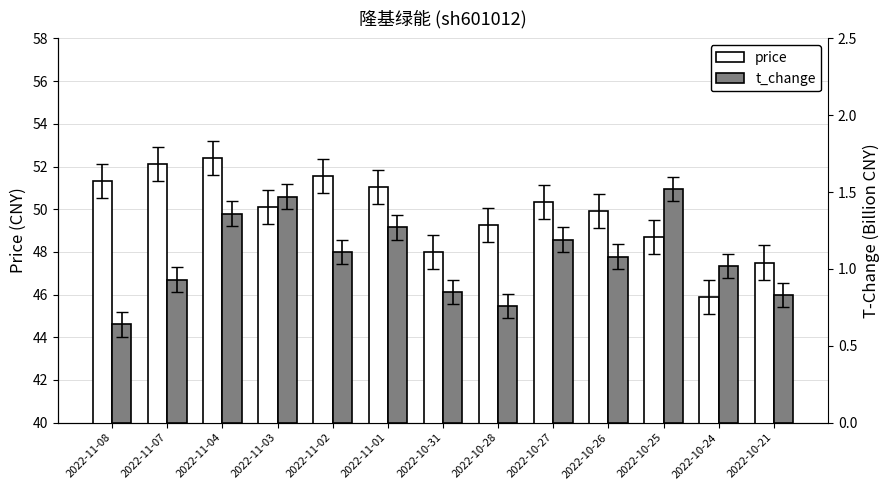

Which series has the largest range (max minus min)?

price